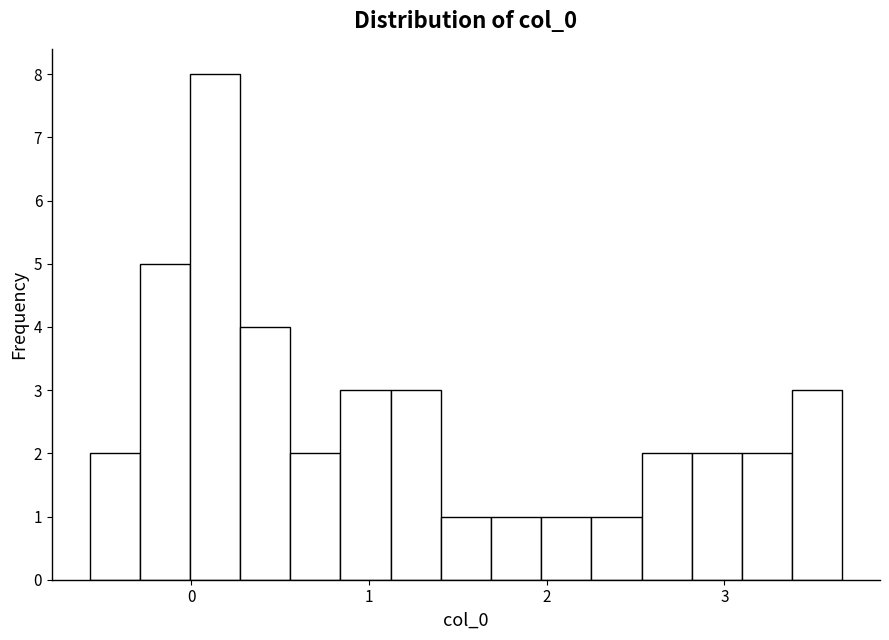

Around what value on the x-axis is the tallest bar? Give the approximate position of its centre, as read against the axis.

0.1